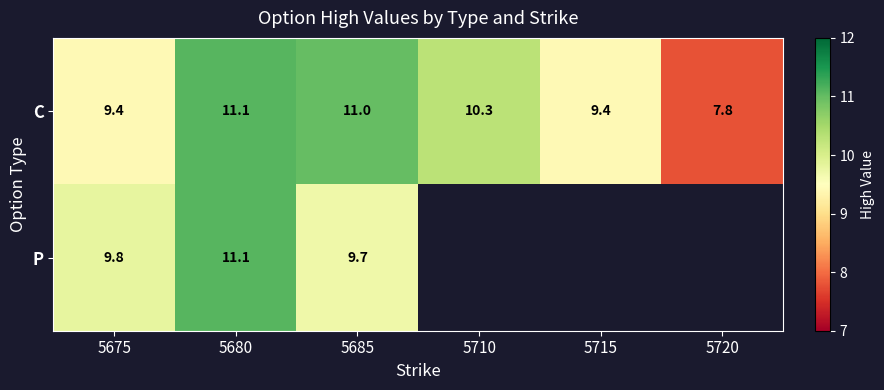

Count the number of data series in this chart.

2